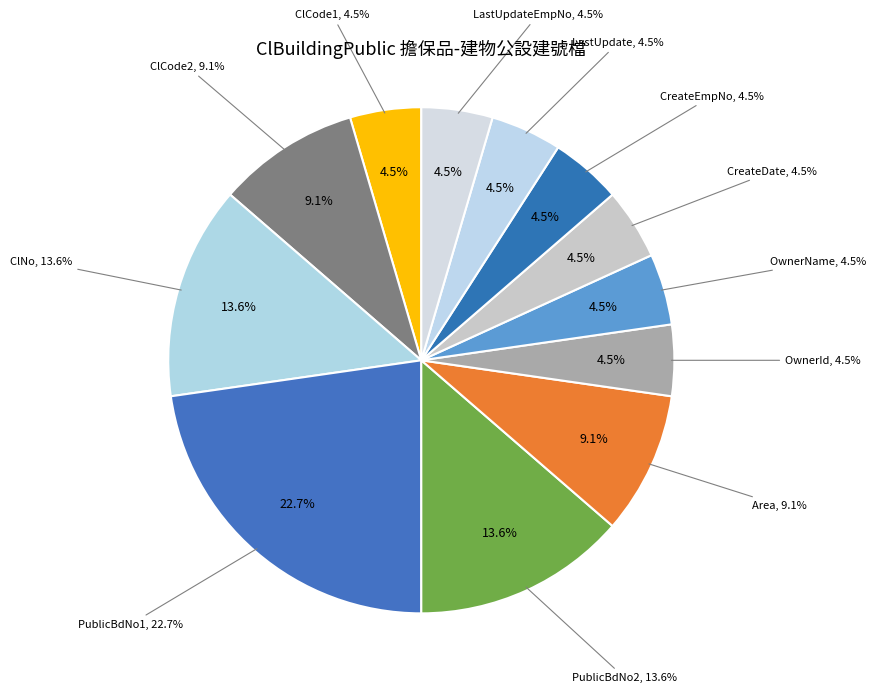

To the nearest percent, what is the average slice percentage?

8%